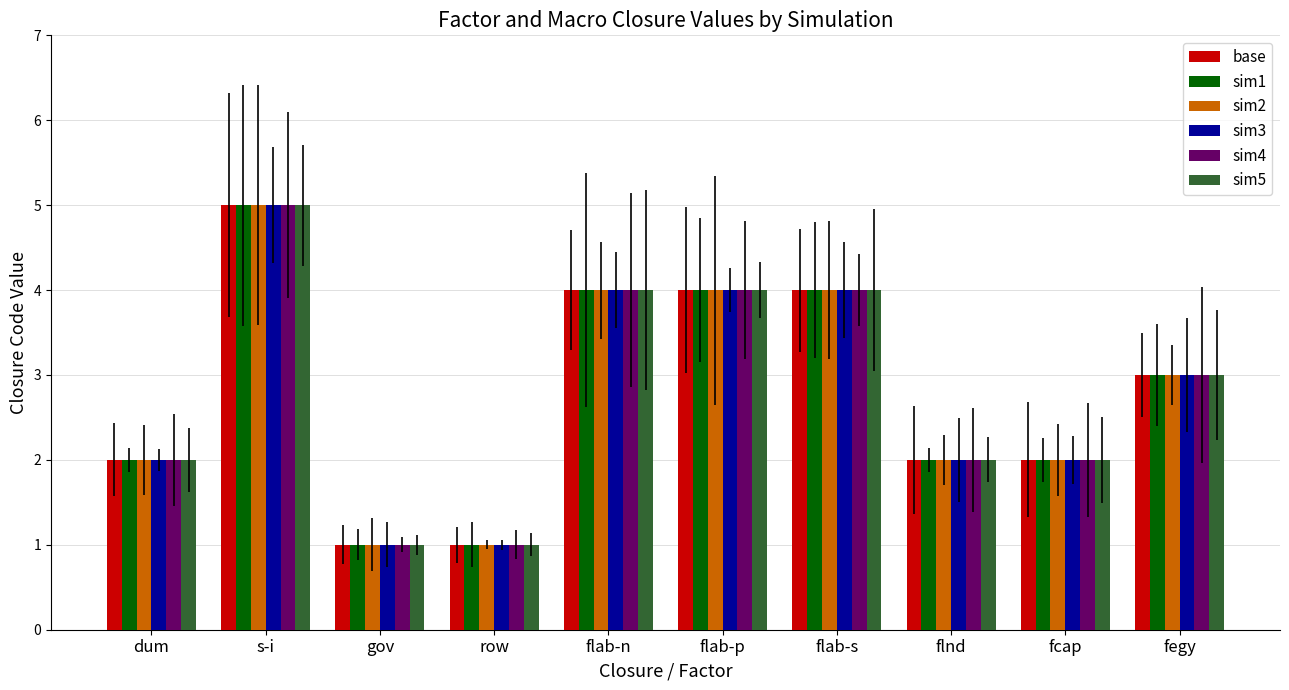

What is the difference between the second highest and second lowest values in the sim1 series?

3